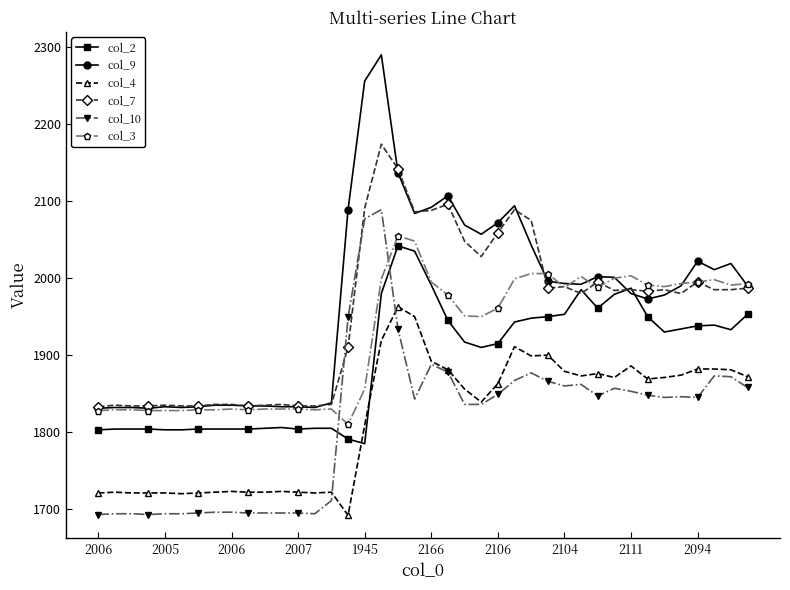

True or false: col_9 and col_2 cross at least once.

True